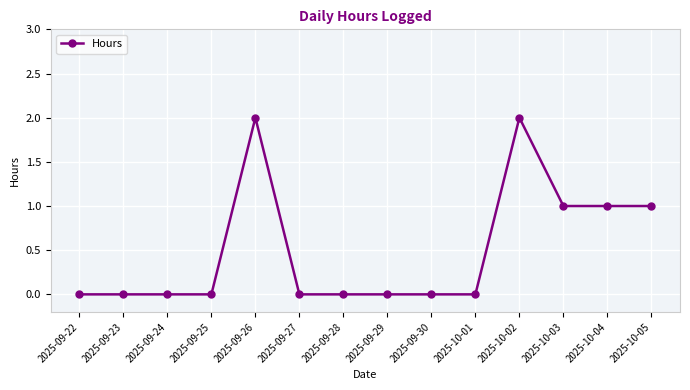

What is the value of the 5th point from the left?

2